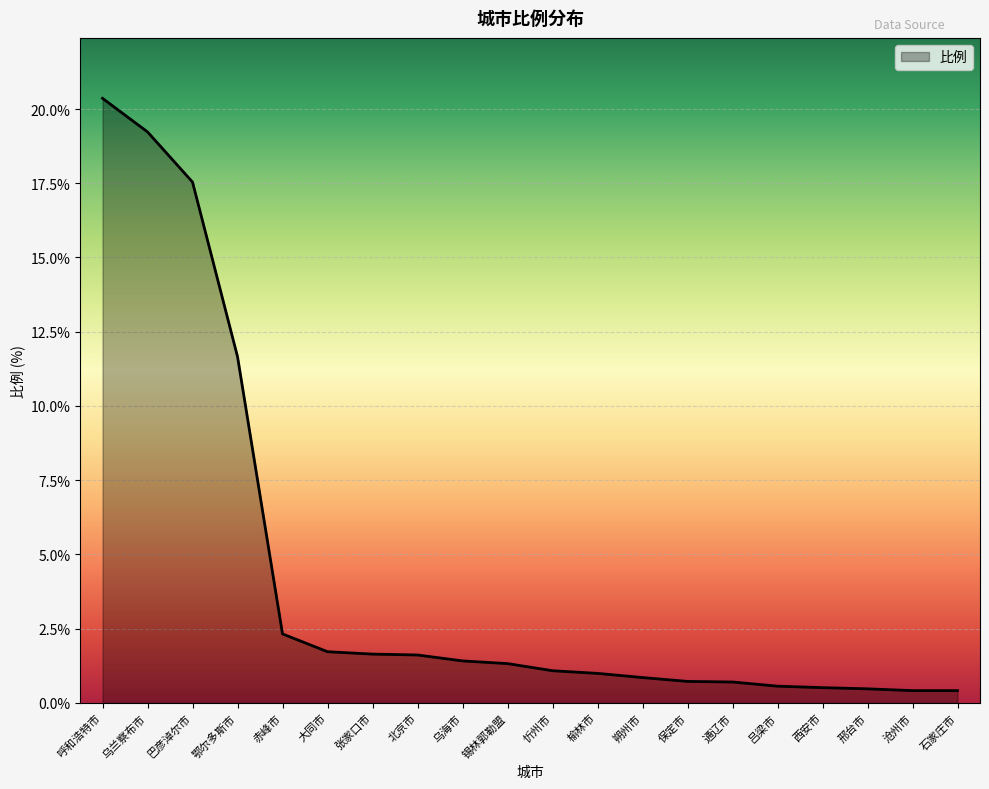

At which label is the value closest to 10?

鄂尔多斯市